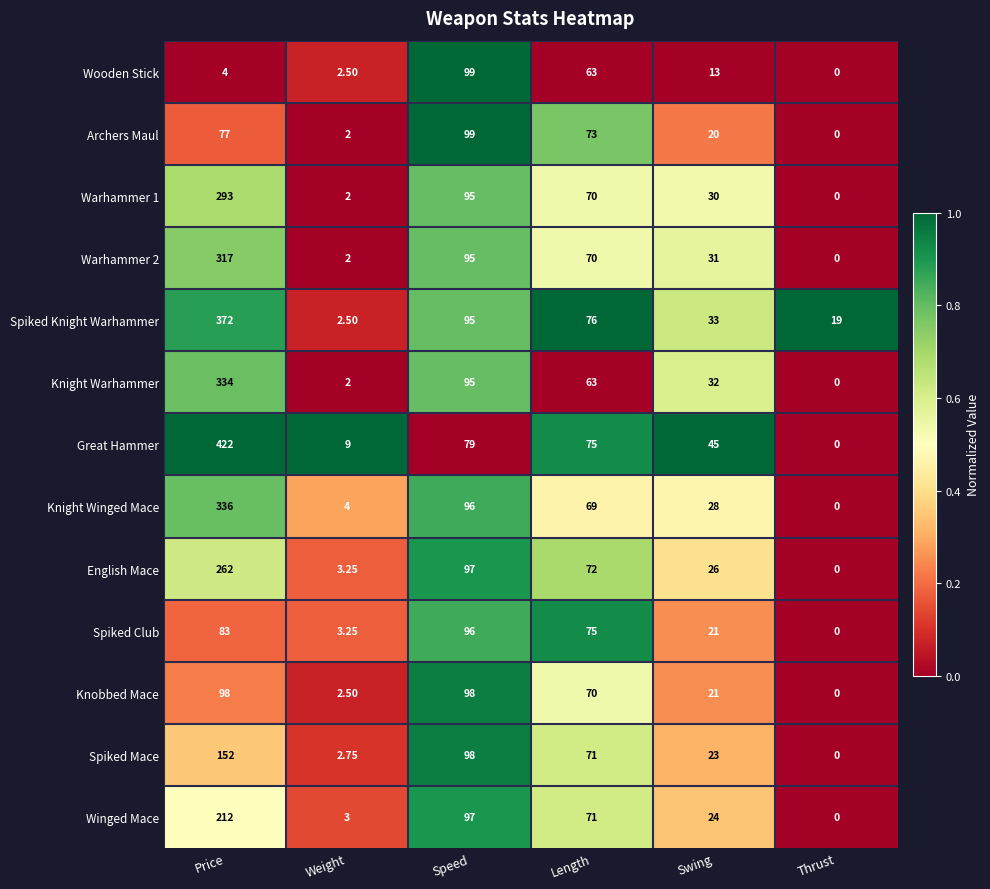

At which category is the sum across all series the highest?

Price